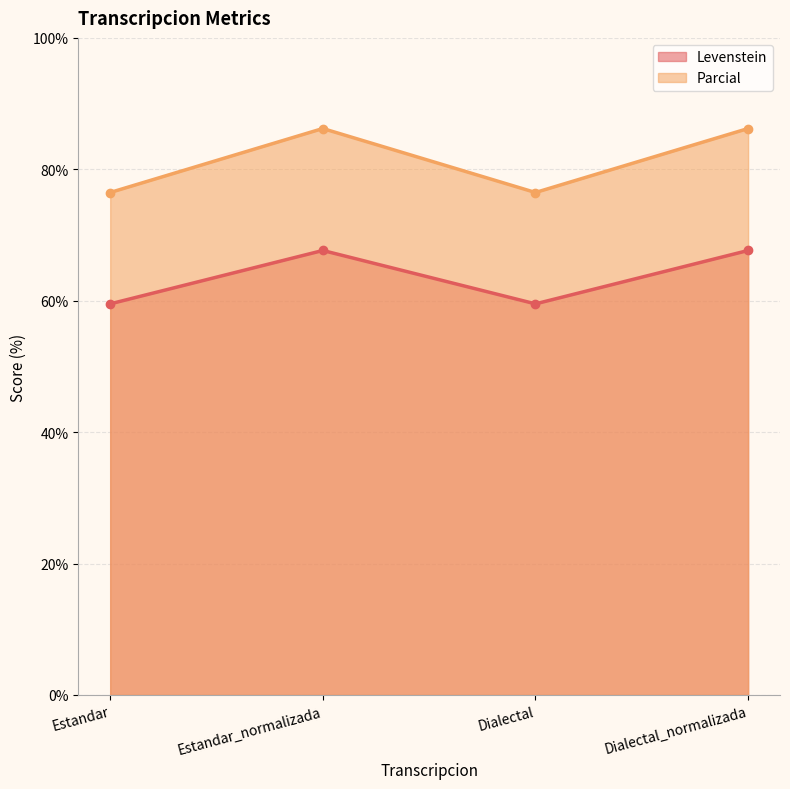

Reading right to left, list all the values displayed in this chart.

Levenstein: 67.6	59.5	67.6	59.5
Parcial: 86.2	76.5	86.2	76.5